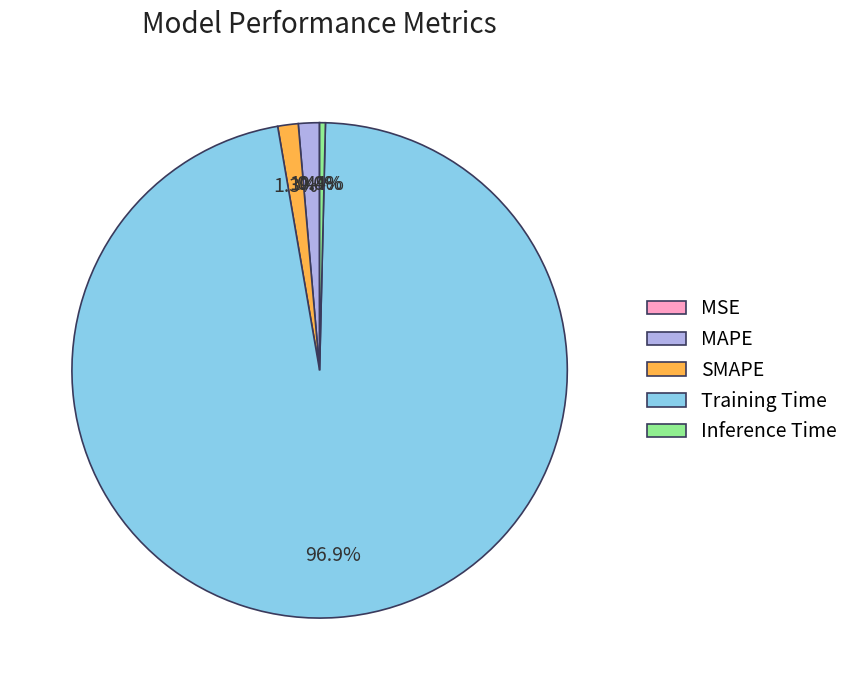

Which has a higher value, Inference Time or Training Time?

Training Time